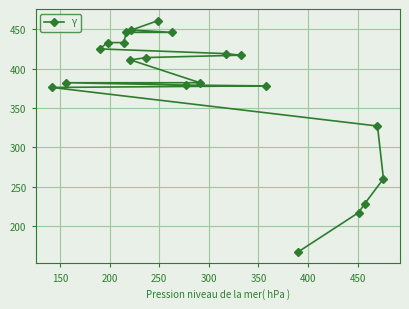

What is the maximum value shown in the chart?

461